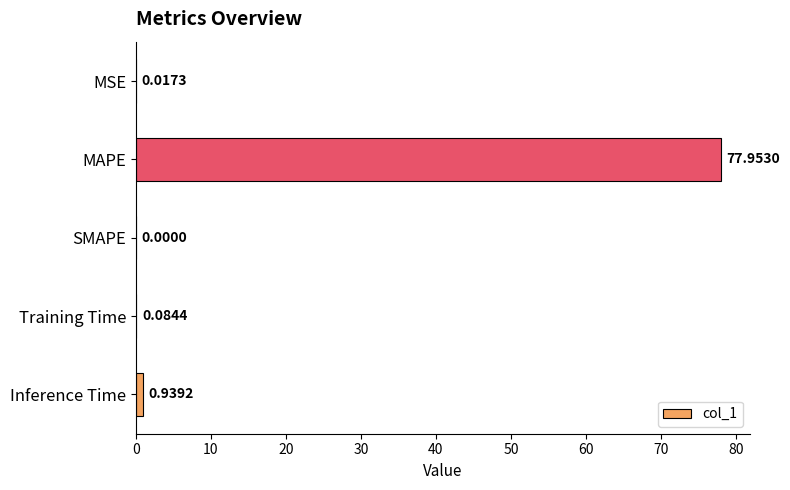

How many data points are above 0?

4